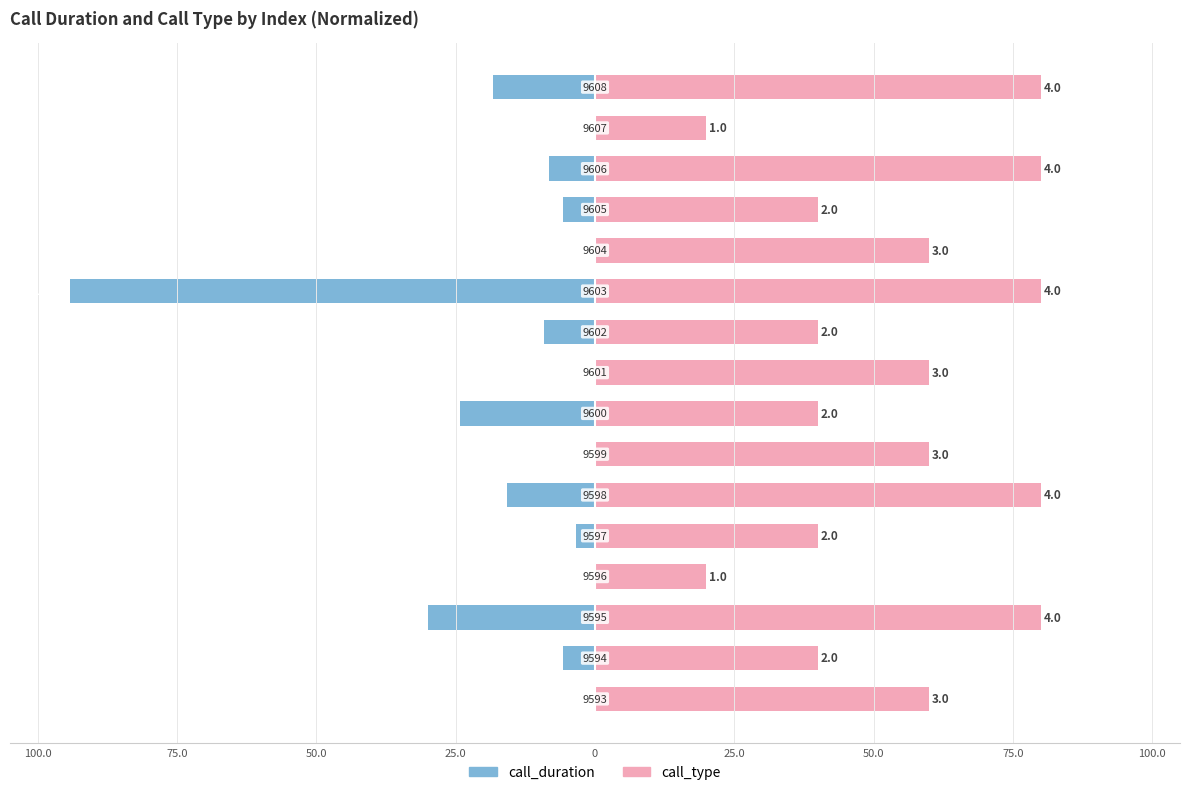

How many data points does each series have?

16